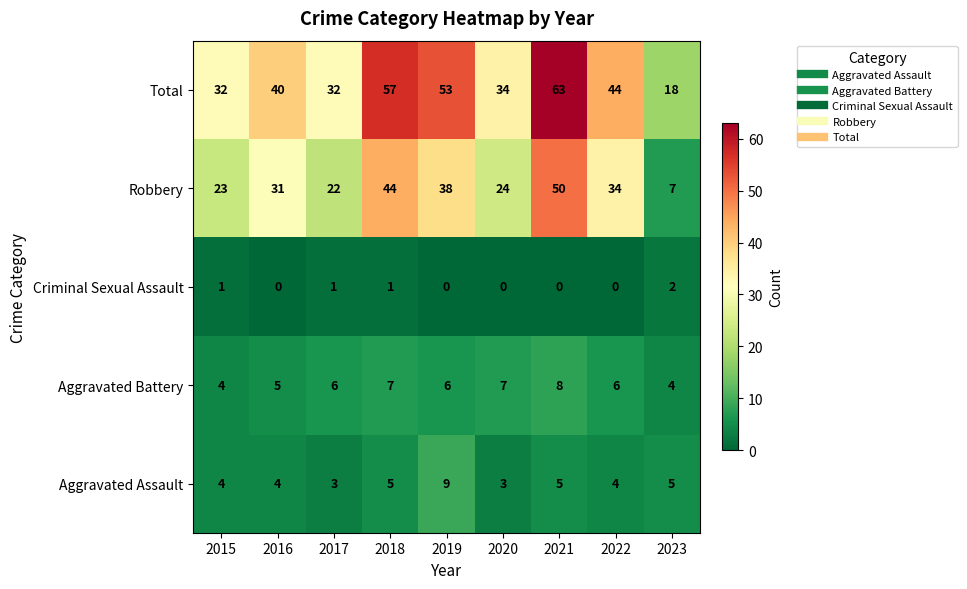

The value of Robbery at 2020 is 6. True or false?

False